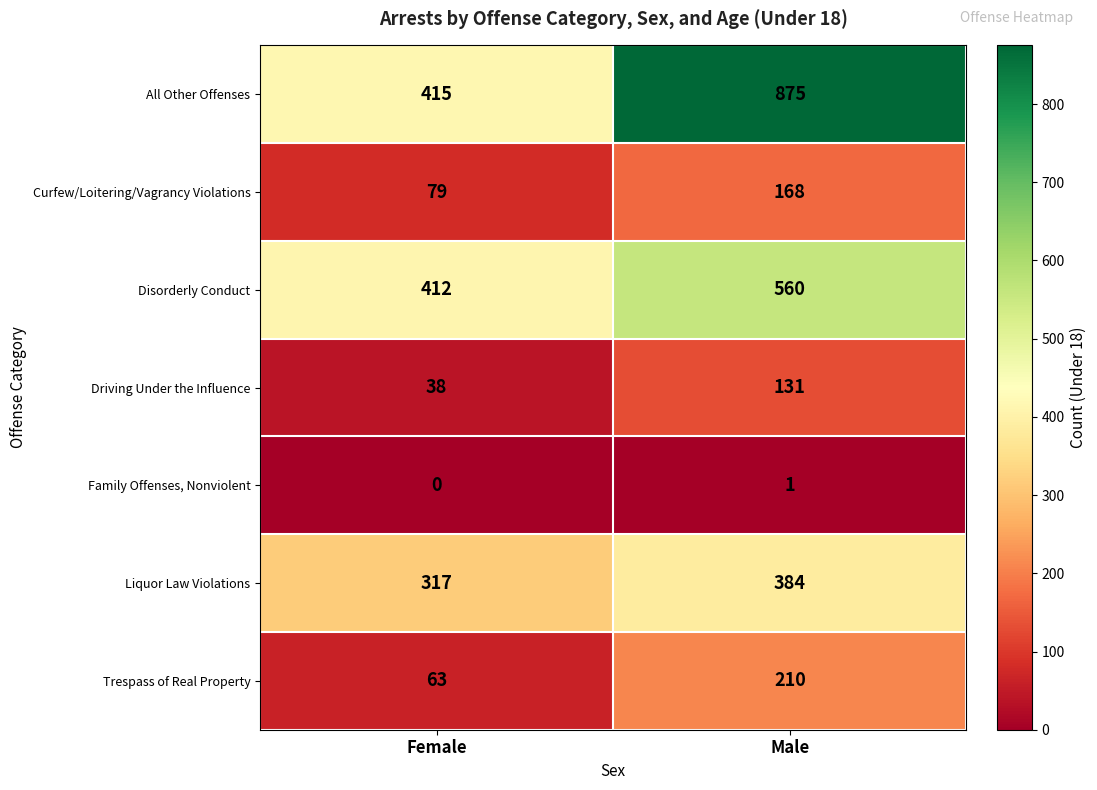

Which series has the largest range (max minus min)?

All Other Offenses